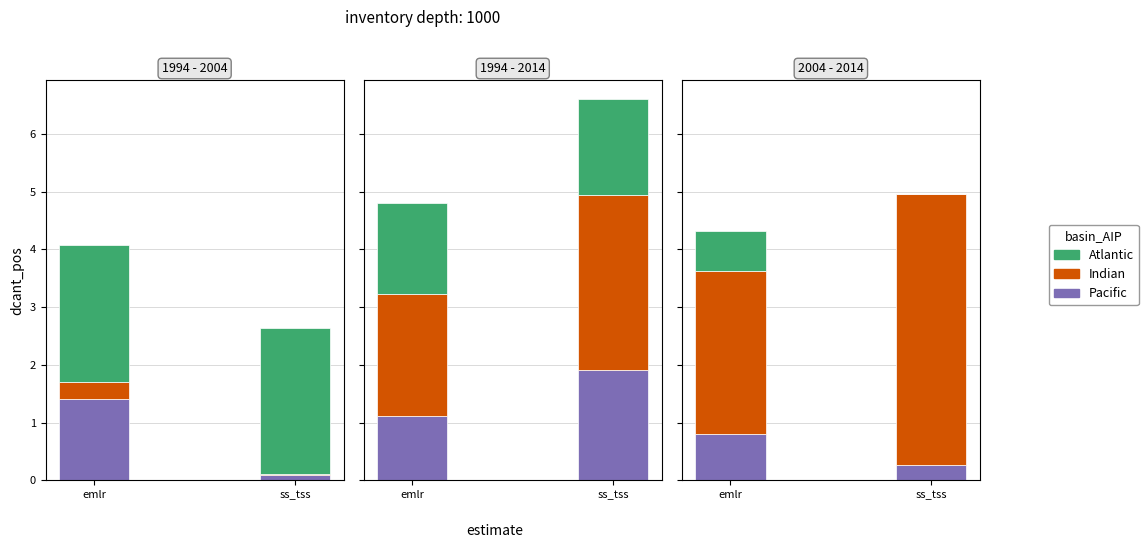

What is the value of the Atlantic bar at the 10th from the left?

1.6